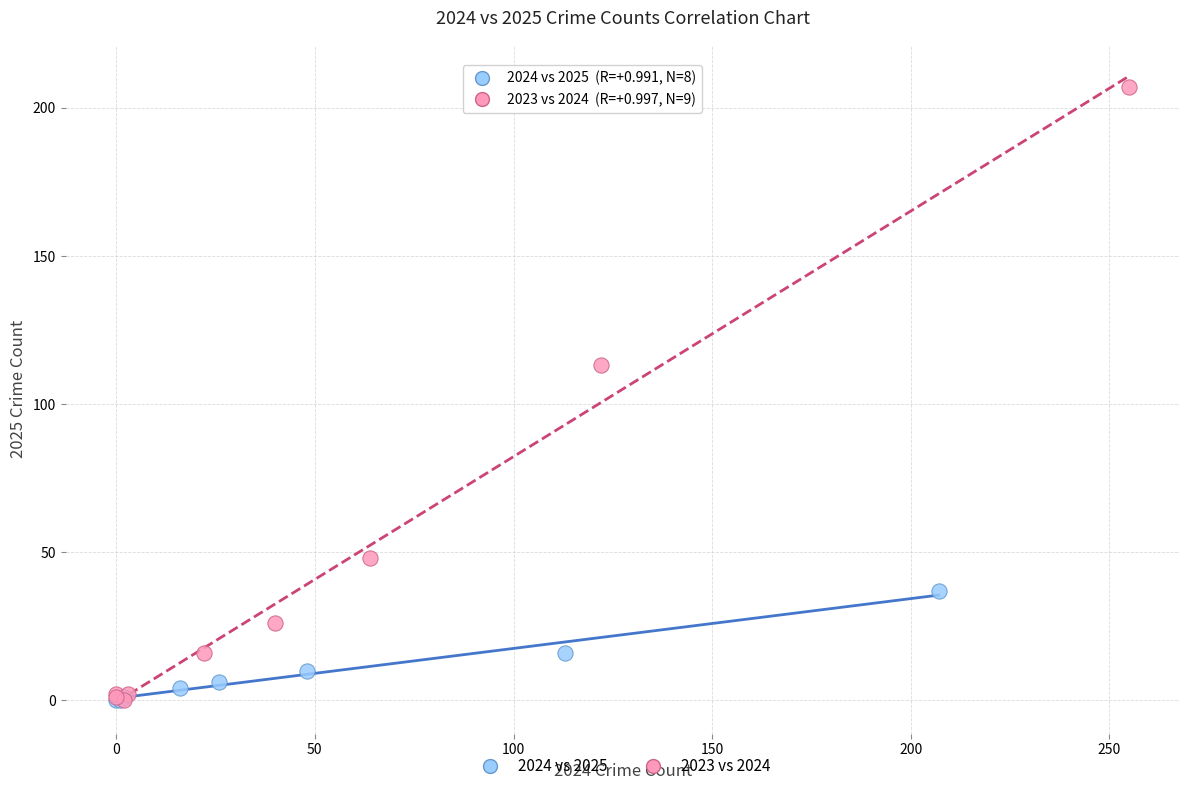

Which series contains the highest Y value?

2023 vs 2024